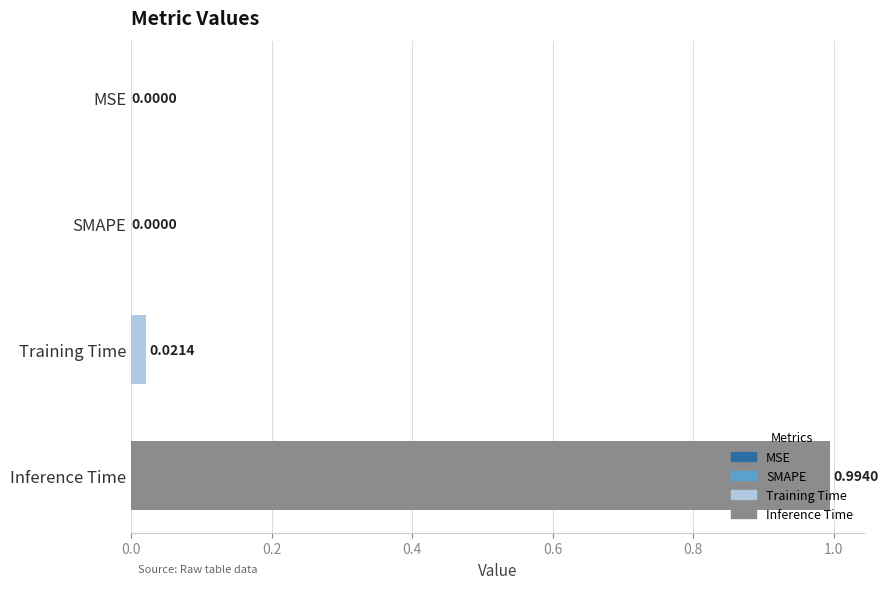

Which label corresponds to the largest value in the chart?

Inference Time